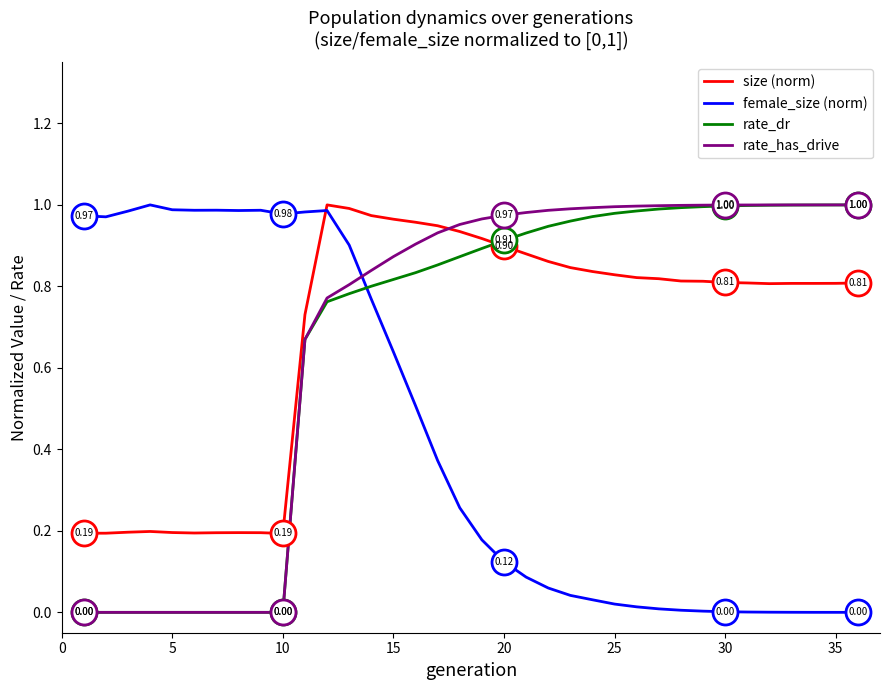

True or false: rate_has_drive and size (norm) intersect in this chart.

True